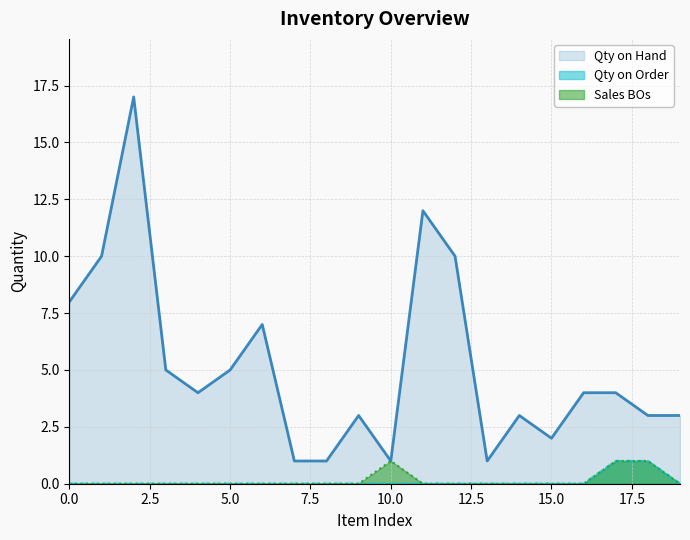

In Qty on Hand, how many points are higher than both neighbors (excluding endpoints)?

5